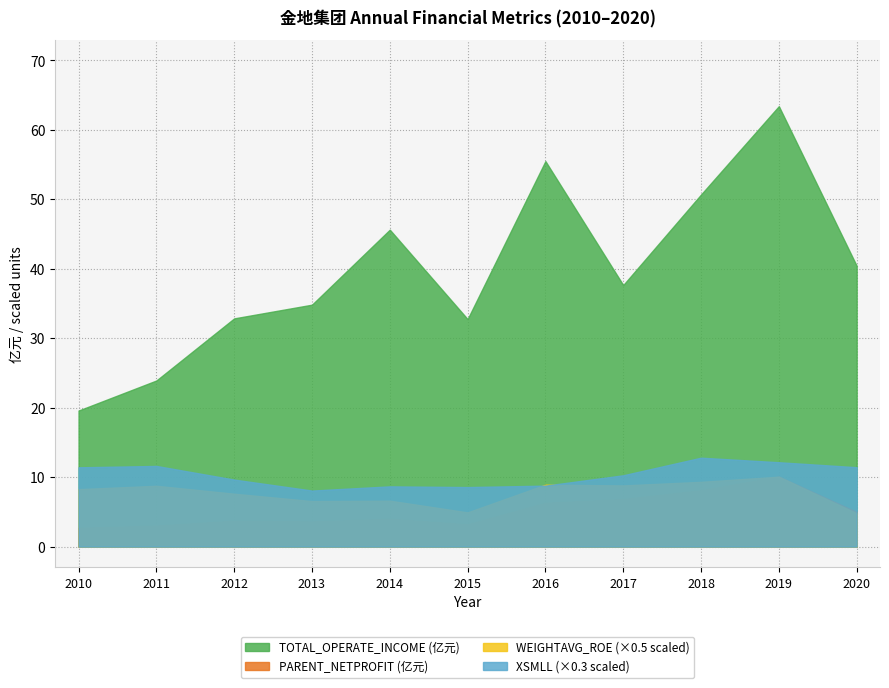

At which label is WEIGHTAVG_ROE closest to 14?

2014